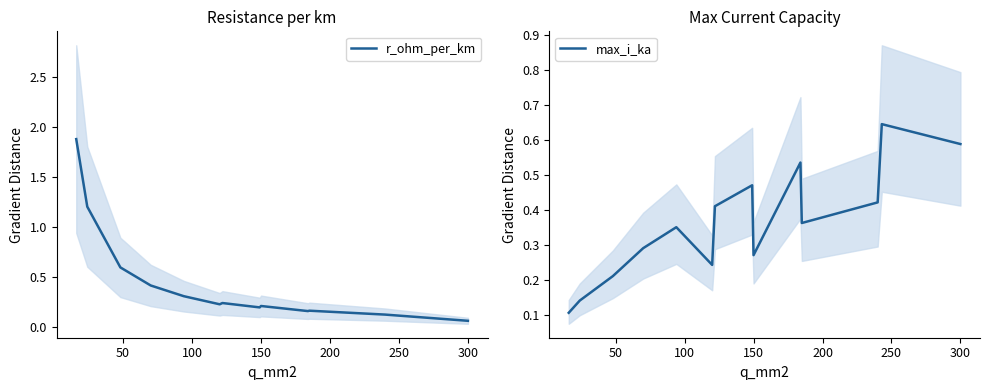

At how many categories does at least one series exceed 1?

2